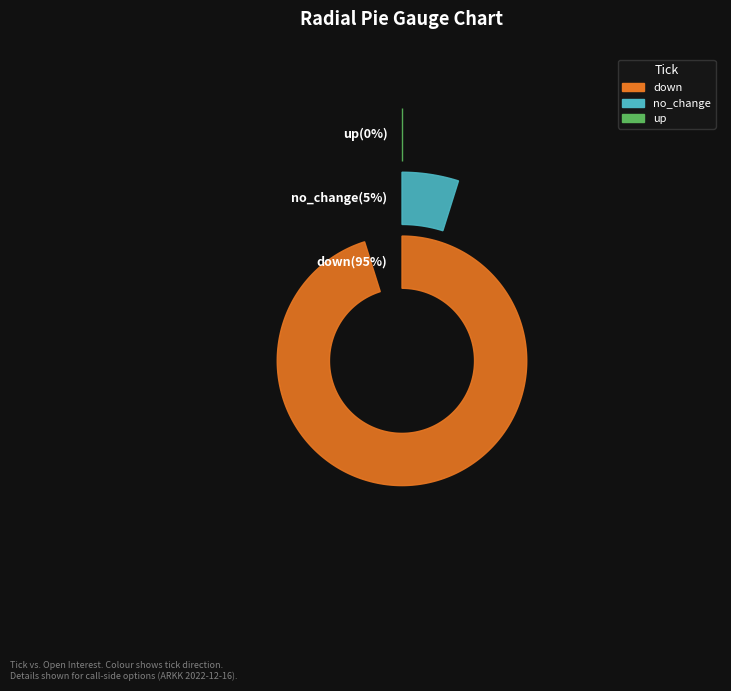

How many segments does this pie chart have?

3